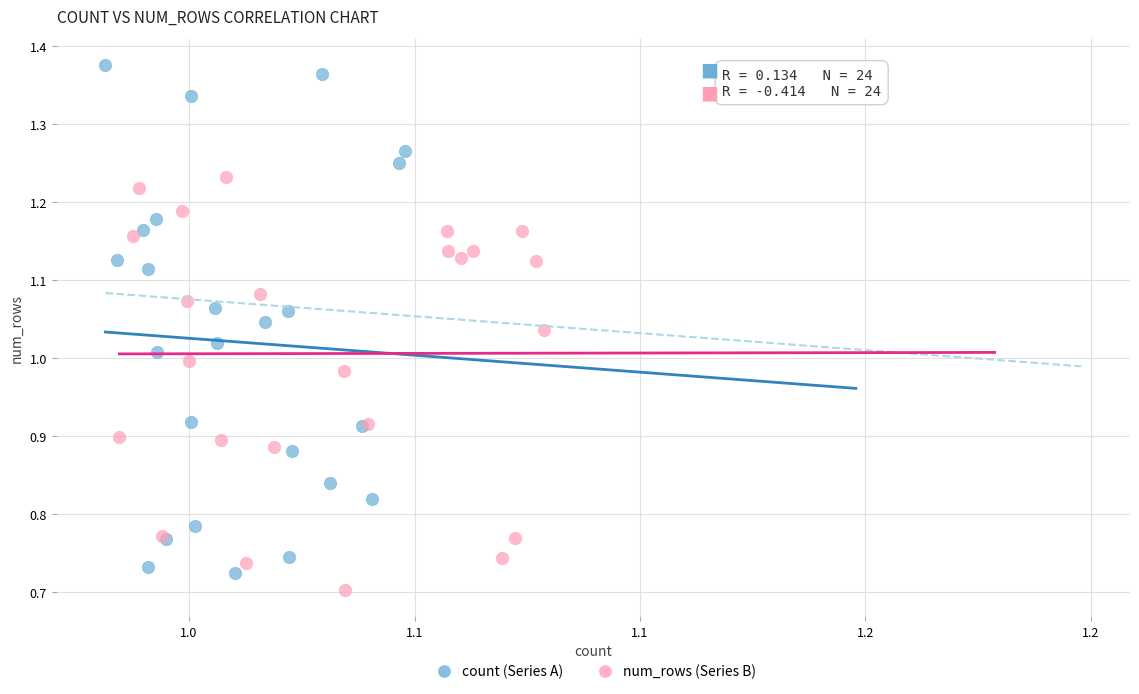

What are all the series names shown in the legend?

count (Series A), num_rows (Series B)